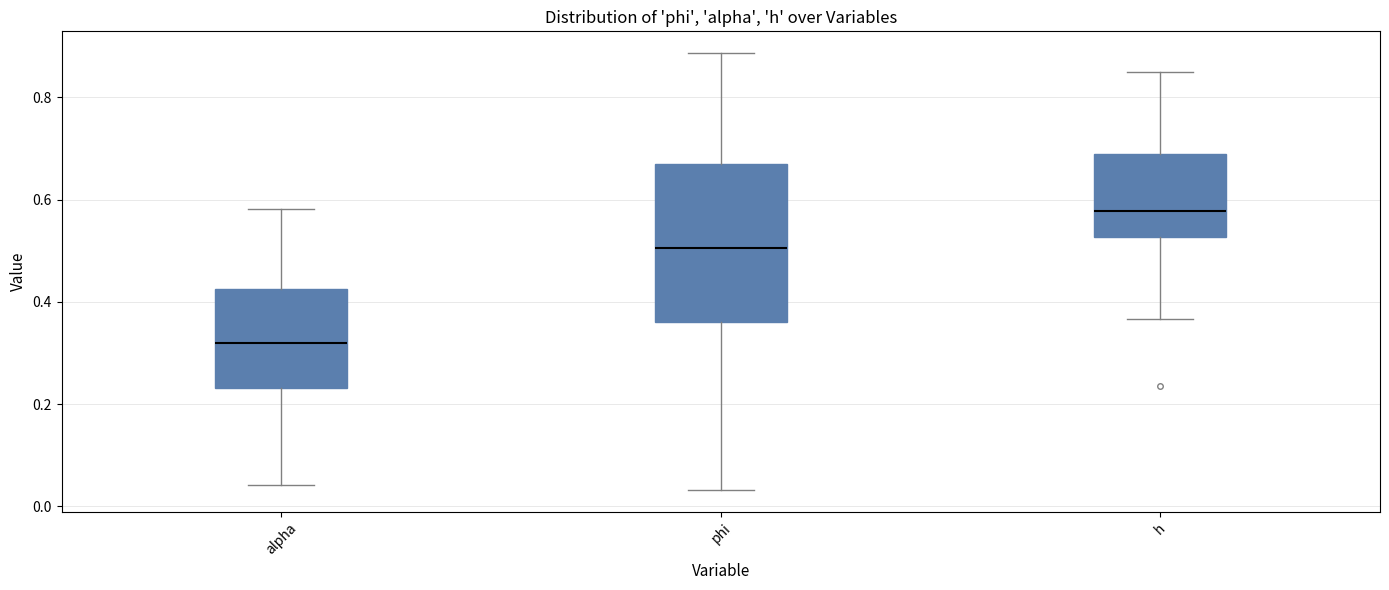

Reading left to right, read every box against the y-axis: the position of its median line, the range the box covers, and the ends of its whiskers. The values are not printed on the chart, so give them approximately, as read against the axis.

alpha: median 0.32, box 0.24 to 0.42, whiskers 0.04 to 0.58
phi: median 0.50, box 0.36 to 0.66, whiskers 0.04 to 0.88
h: median 0.58, box 0.52 to 0.68, whiskers 0.36 to 0.84